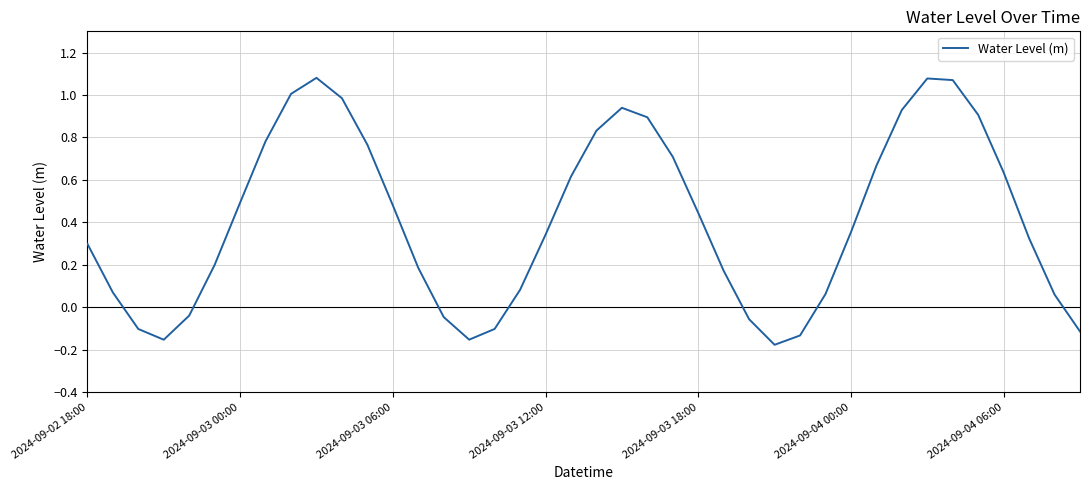

What is the difference between the maximum and minimum values?

1.3